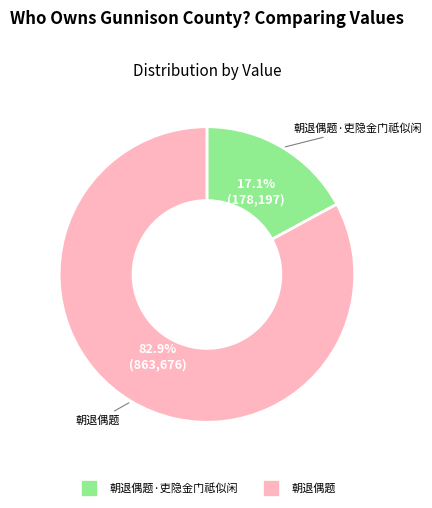

Is there any slice that represents more than half of the pie?

Yes